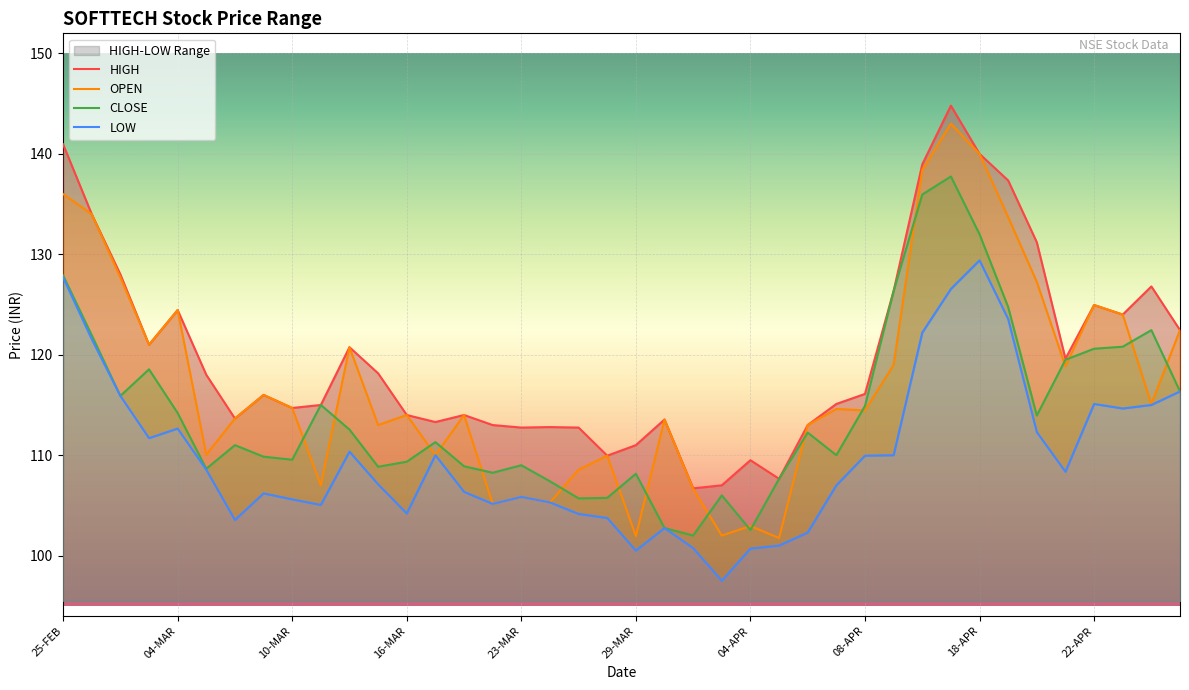

What is the average value of the OPEN series?

117.2